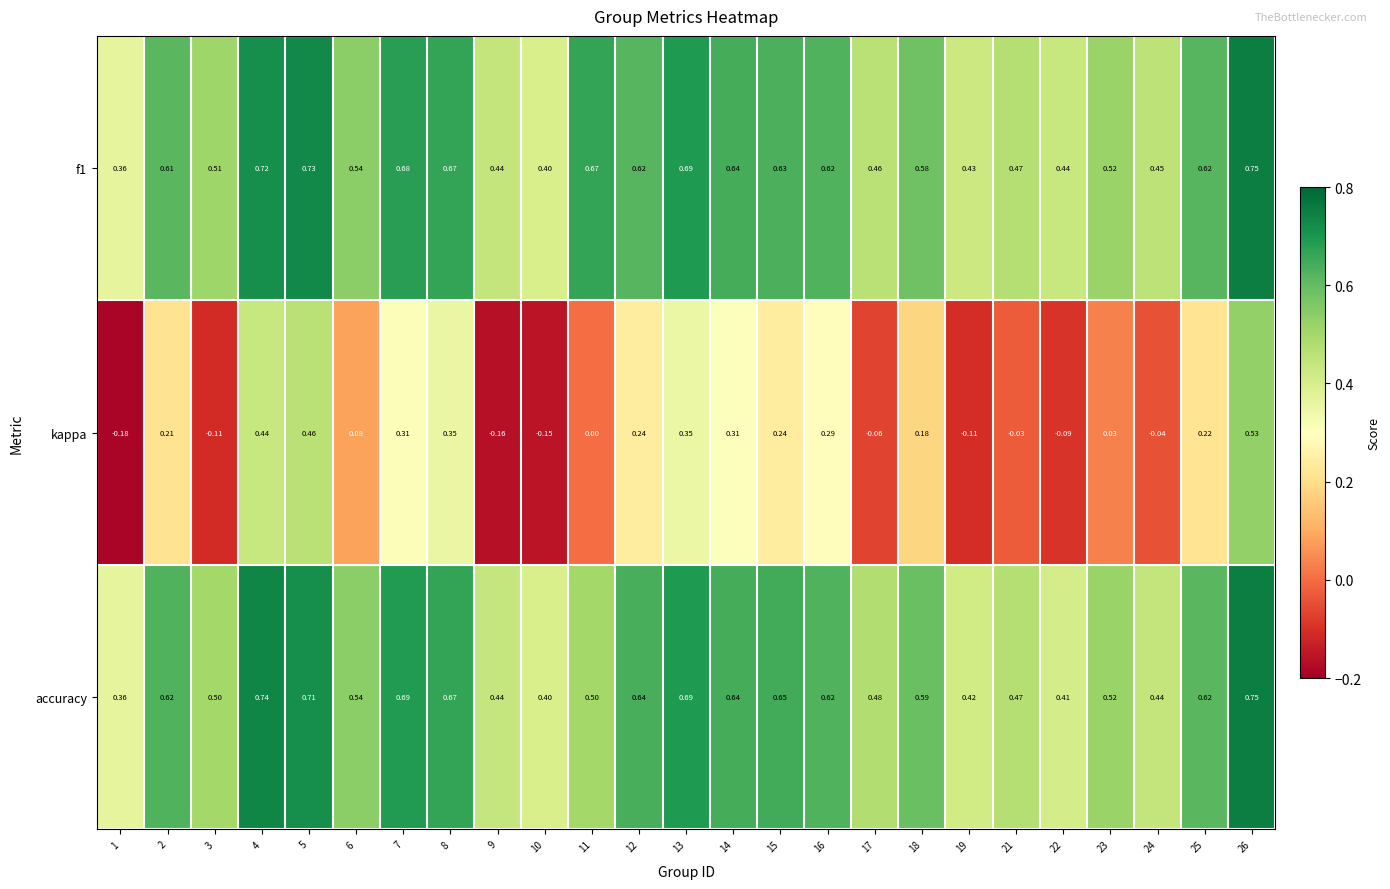

Which series has the largest range (max minus min)?

kappa